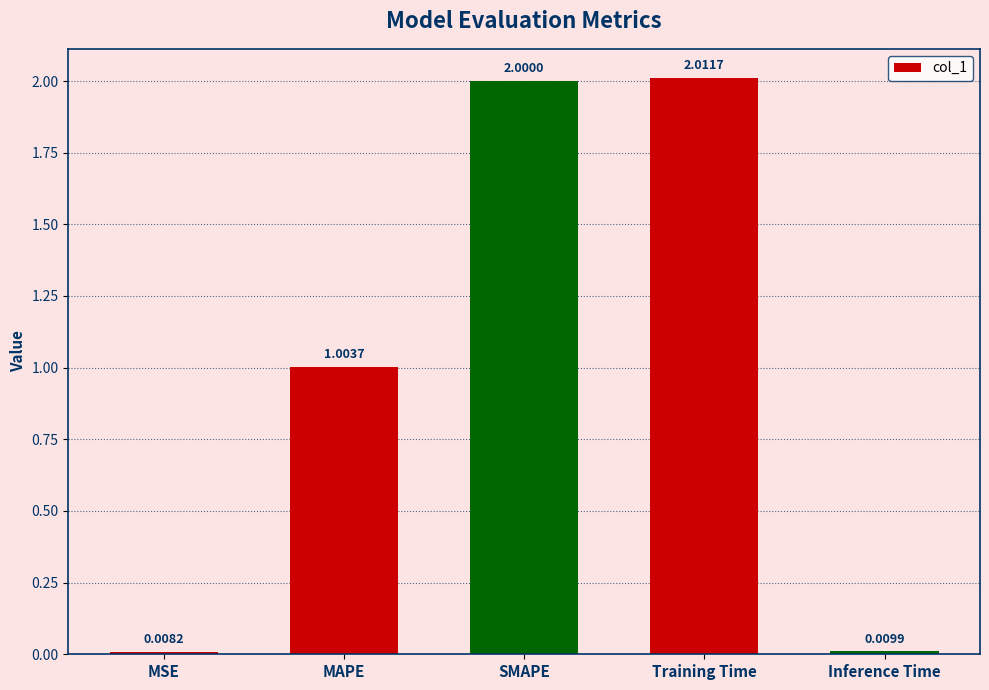

What is the label of the 3rd bar from the right?

SMAPE